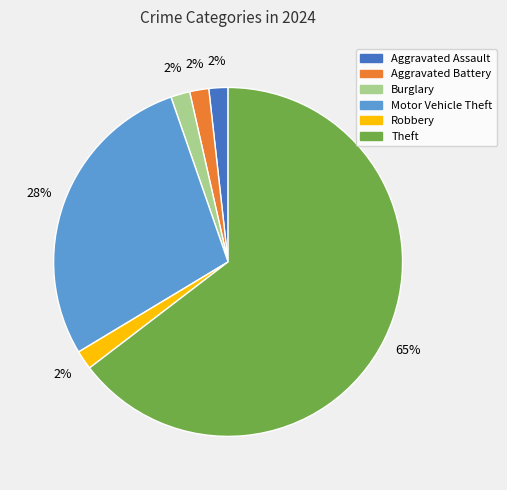

To the nearest percent, what is the combined percentage of Robbery and Motor Vehicle Theft?

30%